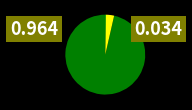

Does any single category account for the majority?

Yes